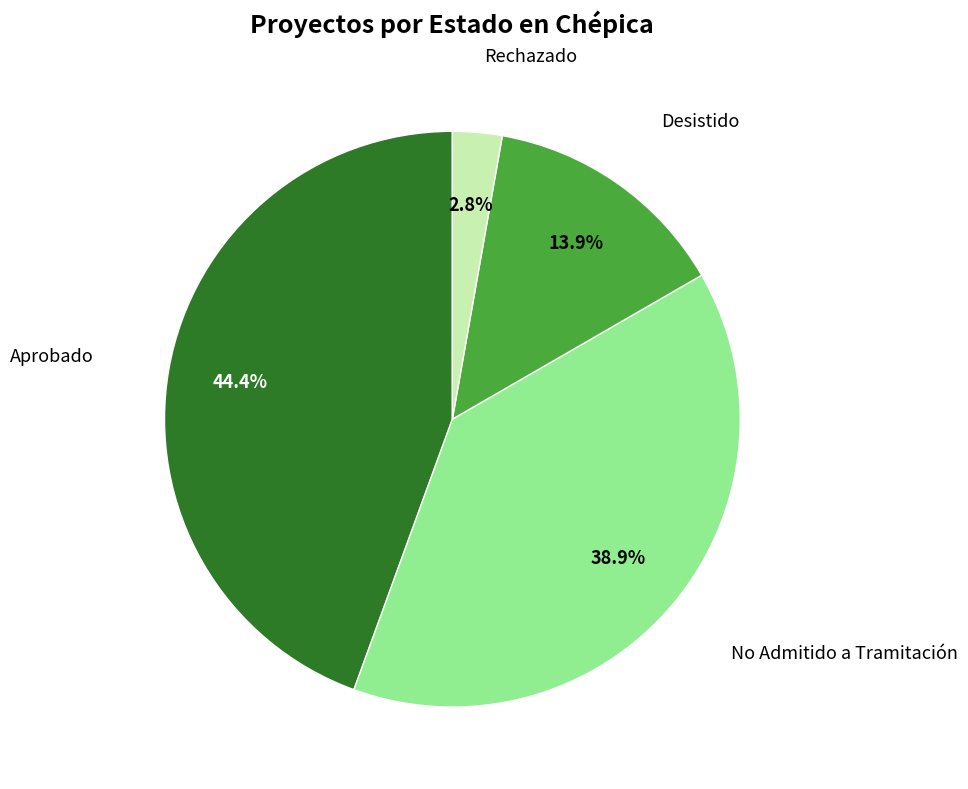

Is there any slice that represents more than half of the pie?

No